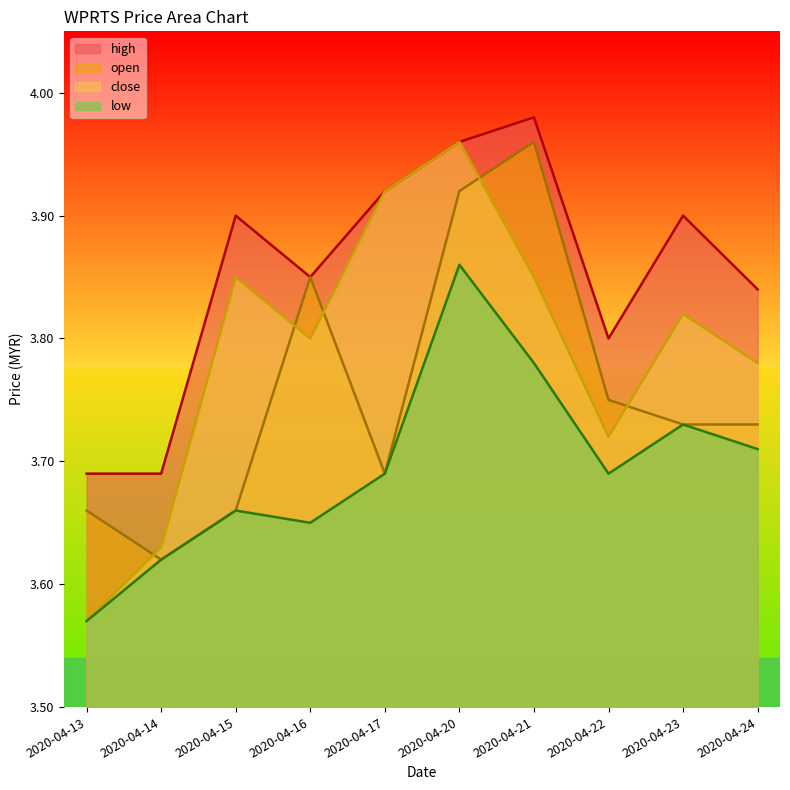

Rank the series by their average value, from lowest to highest.

low, open, close, high